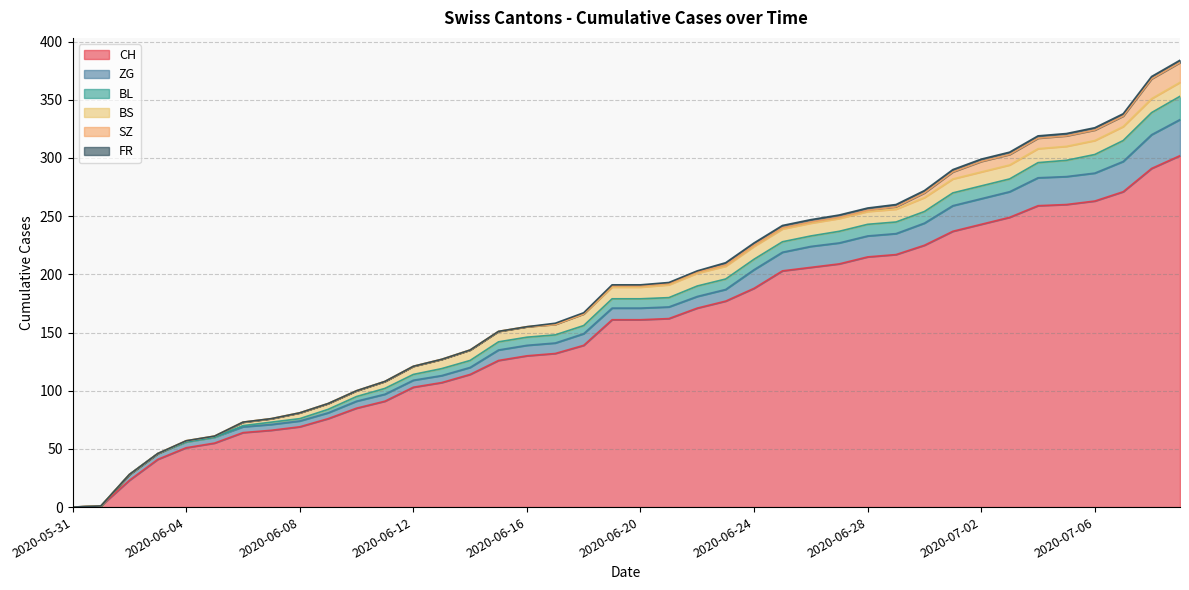

Which series has the widest spread of values?

CH